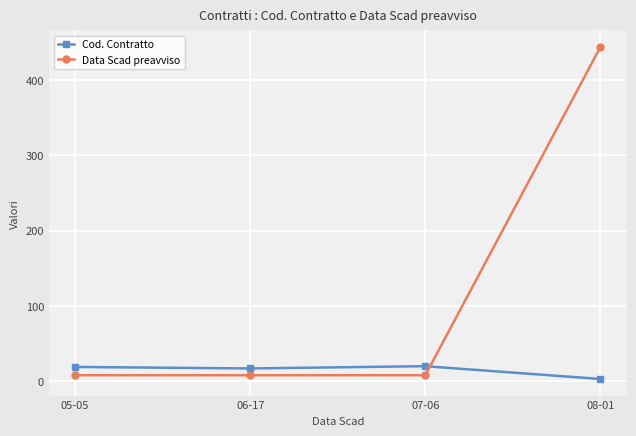

After their last crossing, which series has the higher values: Data Scad preavviso or Cod. Contratto?

Data Scad preavviso